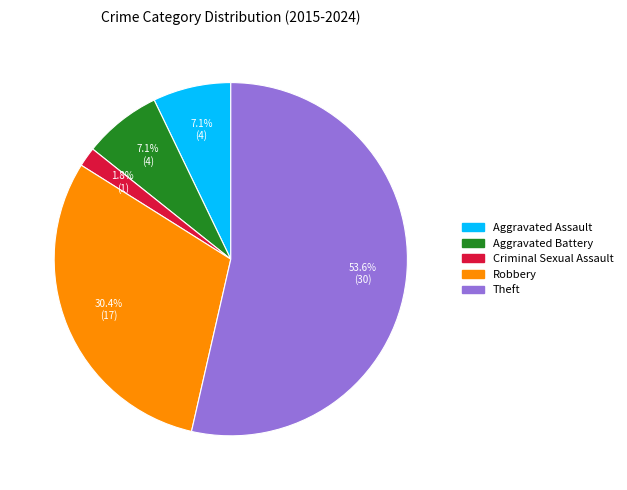

Approximately how many times larger is the value at Aggravated Battery compared to Aggravated Assault?

1.0